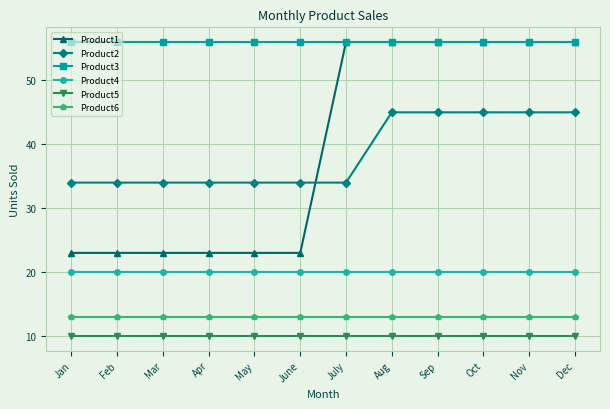

Rank the series at Feb from lowest to highest value.

Product5, Product6, Product4, Product1, Product2, Product3